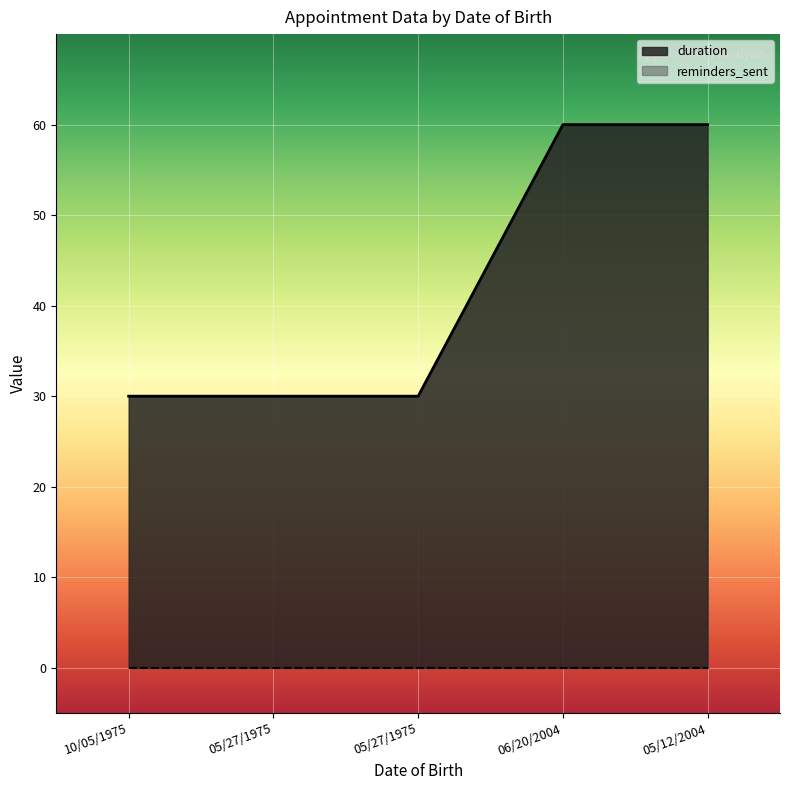

What is the difference between the maximum and second lowest values?

30